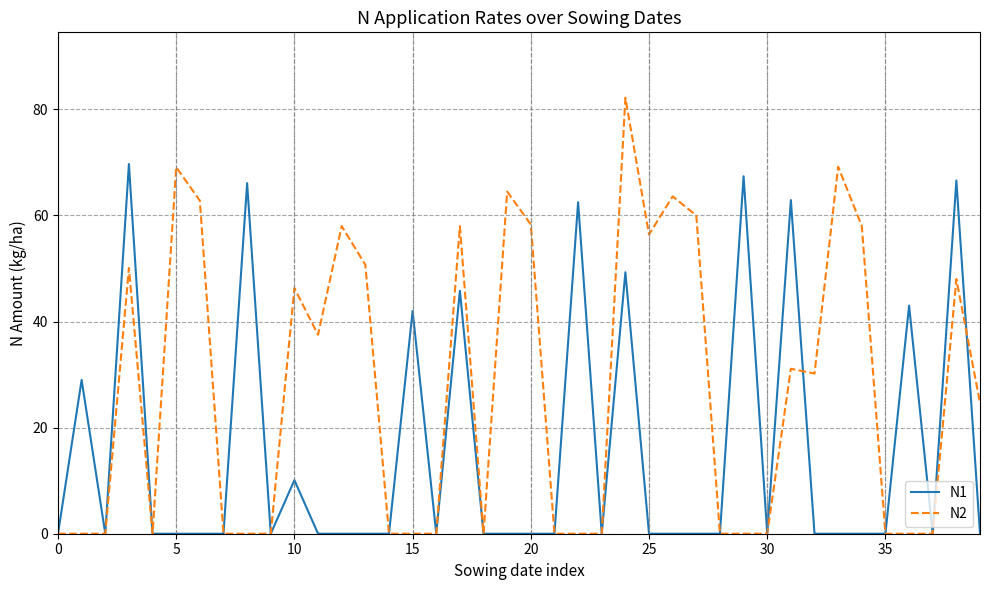

List the series in order of their peak value, lowest first.

N1, N2